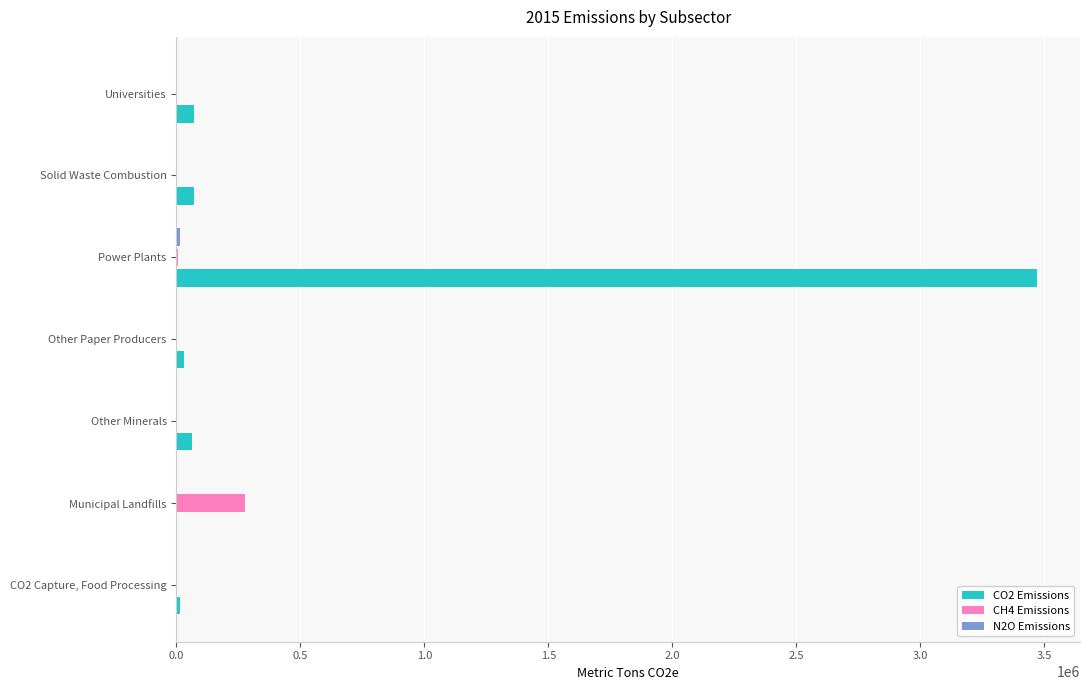

At which category is the sum across all series the highest?

Power Plants